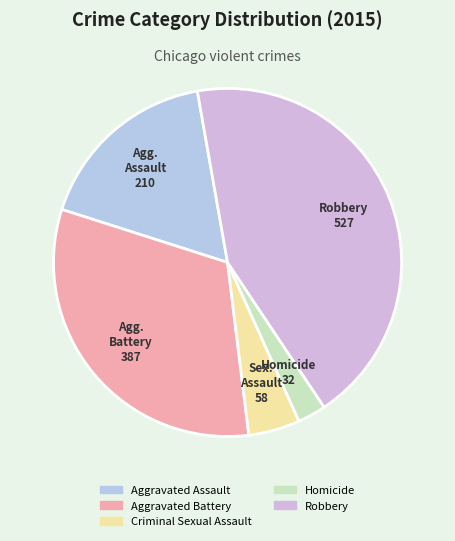

Does any single category account for the majority?

No